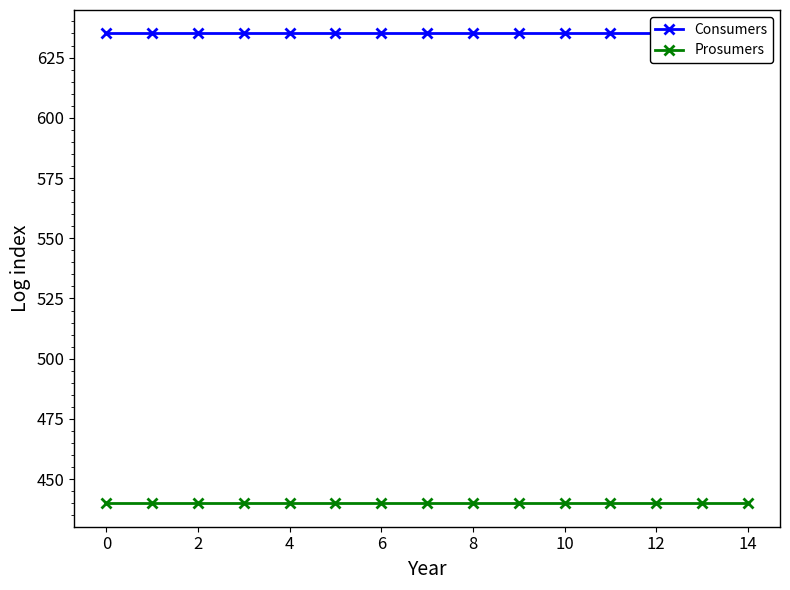

Is the value of Consumers at 12 greater than the value of Prosumers at 2?

Yes